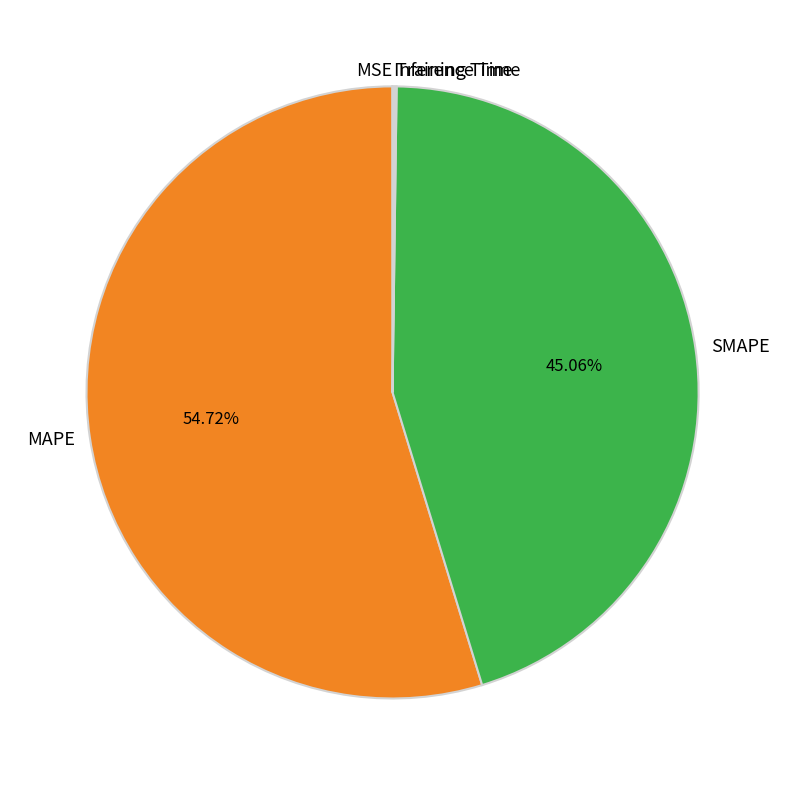

Is there a majority slice in this chart?

Yes